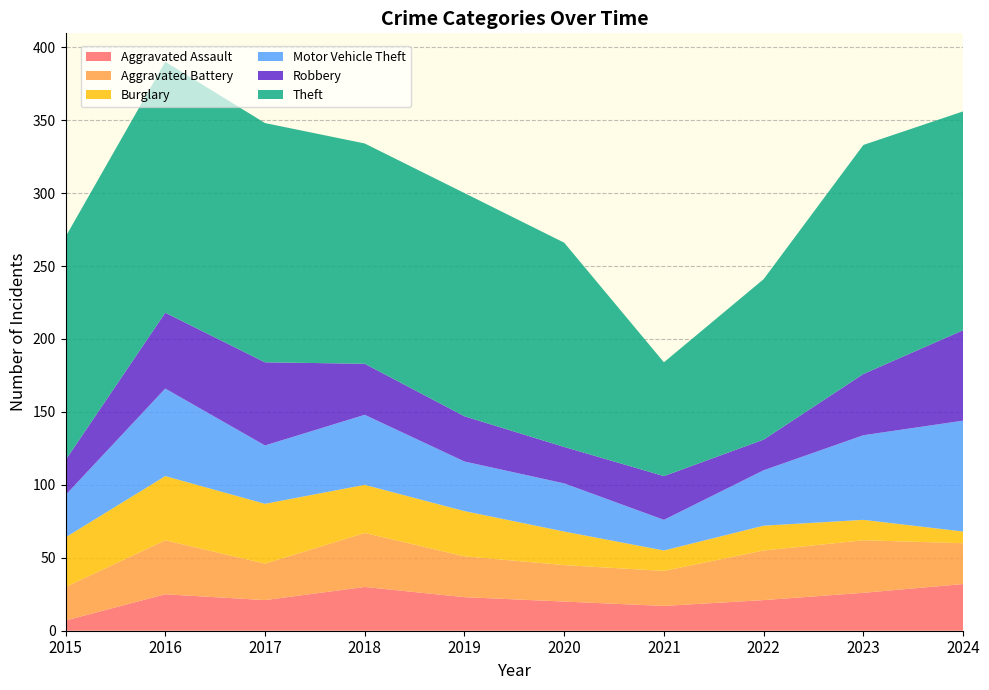

Reading right to left, what are all the values shown in this chart?

Aggravated Assault: 2024=32	2023=26	2022=21	2021=17	2020=20	2019=23	2018=30	2017=21	2016=25	2015=7
Aggravated Battery: 2024=28	2023=36	2022=34	2021=24	2020=25	2019=28	2018=37	2017=25	2016=37	2015=23
Burglary: 2024=8	2023=14	2022=17	2021=14	2020=23	2019=31	2018=33	2017=41	2016=44	2015=34
Motor Vehicle Theft: 2024=76	2023=58	2022=38	2021=21	2020=33	2019=34	2018=48	2017=40	2016=60	2015=29
Robbery: 2024=62	2023=42	2022=21	2021=30	2020=25	2019=31	2018=35	2017=57	2016=52	2015=24
Theft: 2024=150	2023=157	2022=110	2021=78	2020=140	2019=153	2018=151	2017=164	2016=172	2015=153